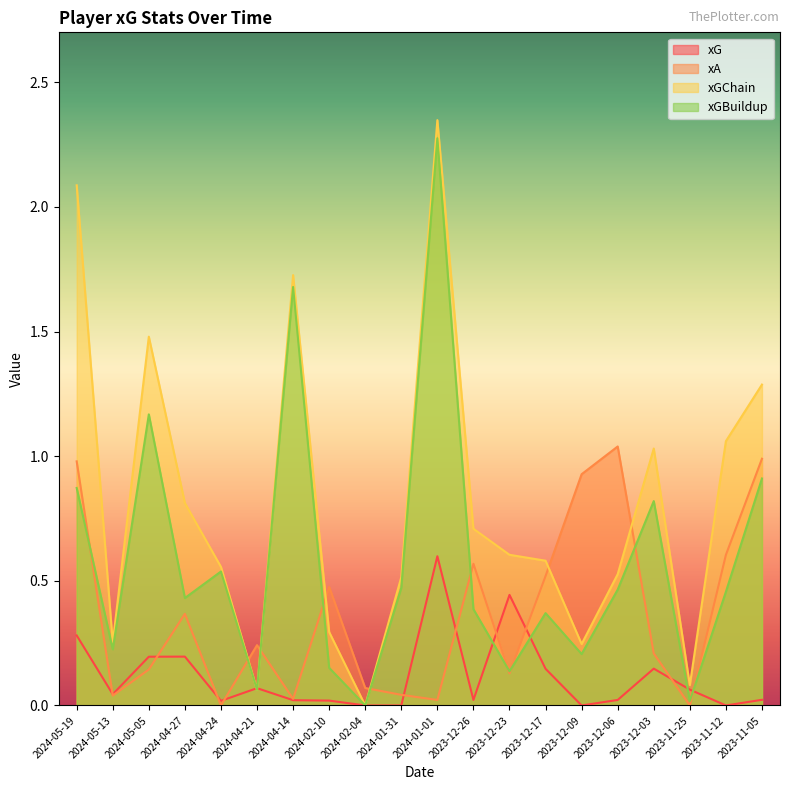

Which series ends up on top after the final intersection of xGBuildup and xA?

xA